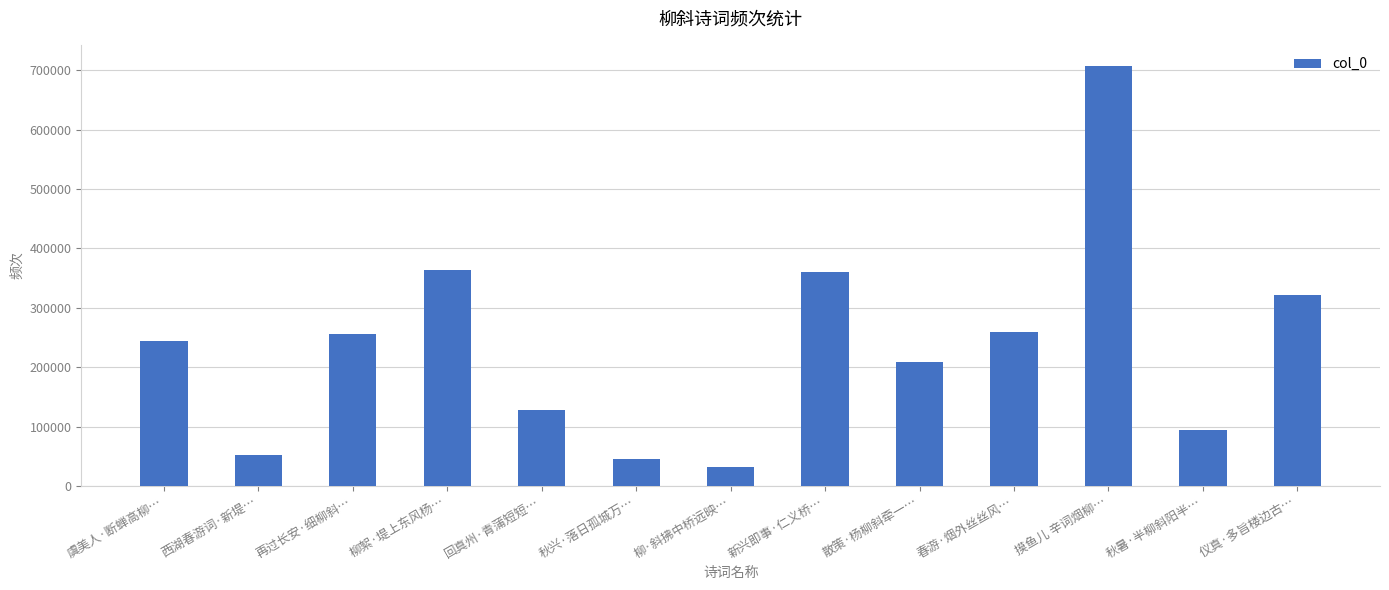

What is the smallest value displayed?

32739